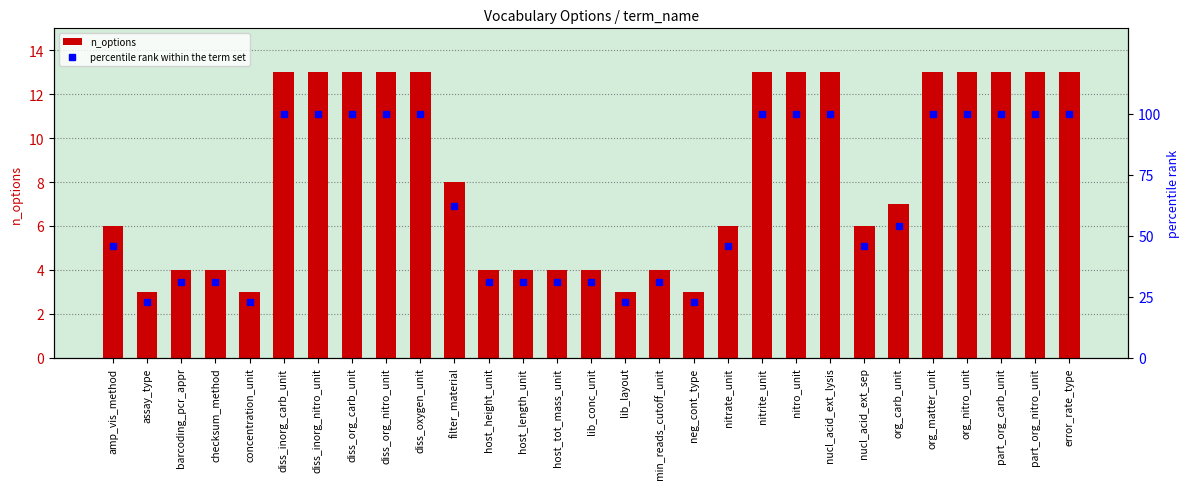

What is the highest value of the n_options series?

13